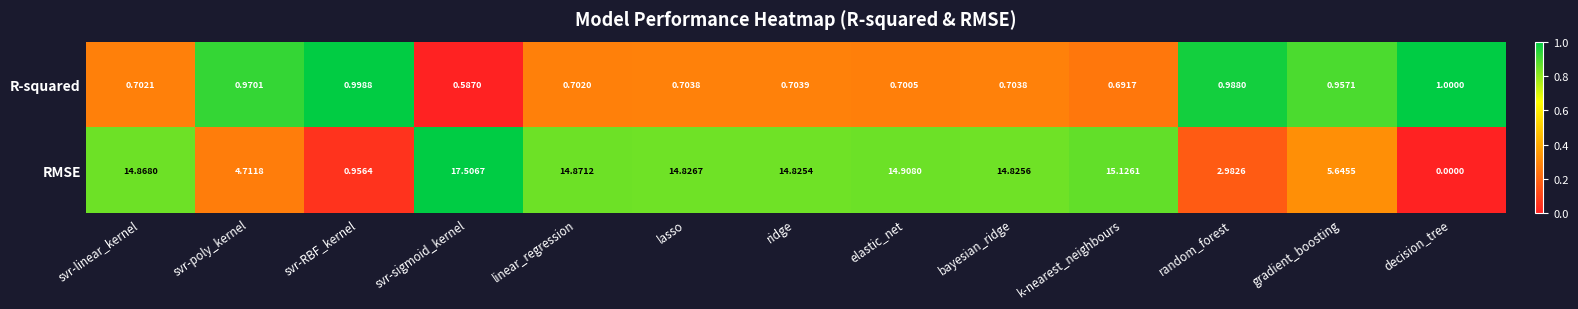

At how many categories does at least one series exceed 0?

13